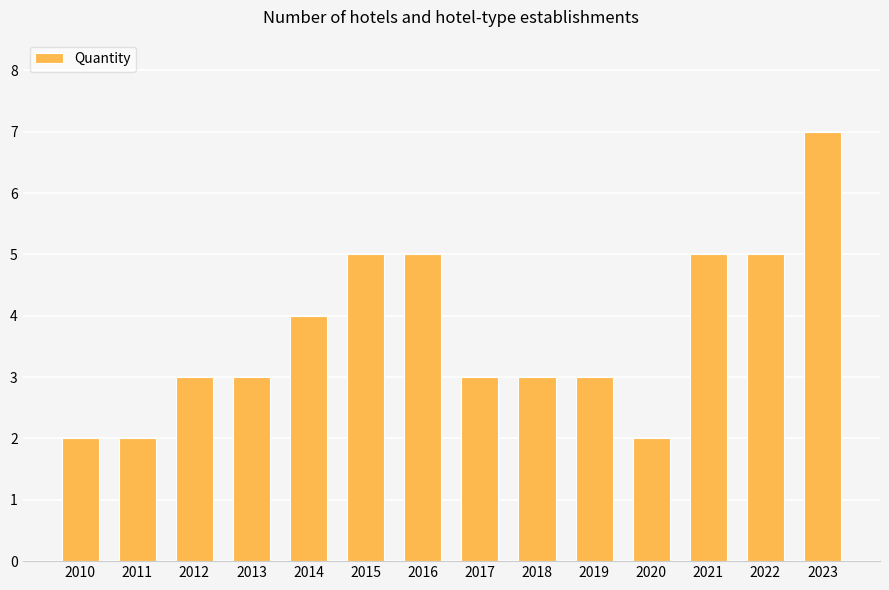

Reading left to right, transcribe all the data shown in this chart.

2010=2	2011=2	2012=3	2013=3	2014=4	2015=5	2016=5	2017=3	2018=3	2019=3	2020=2	2021=5	2022=5	2023=7